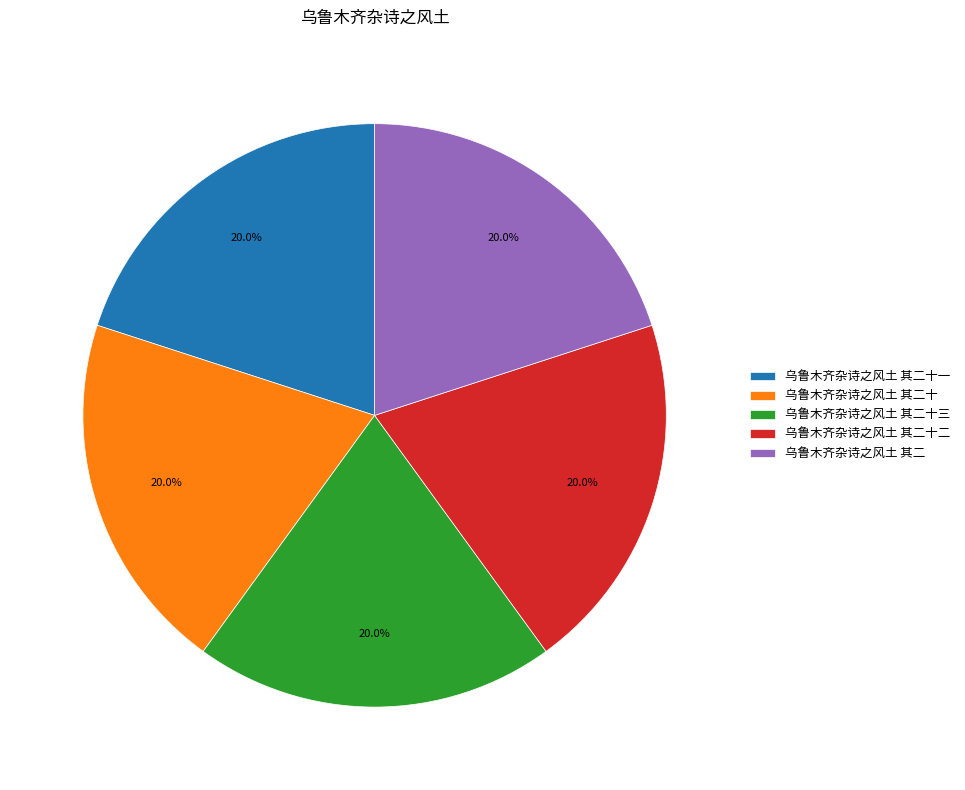

Does any single category account for the majority?

No